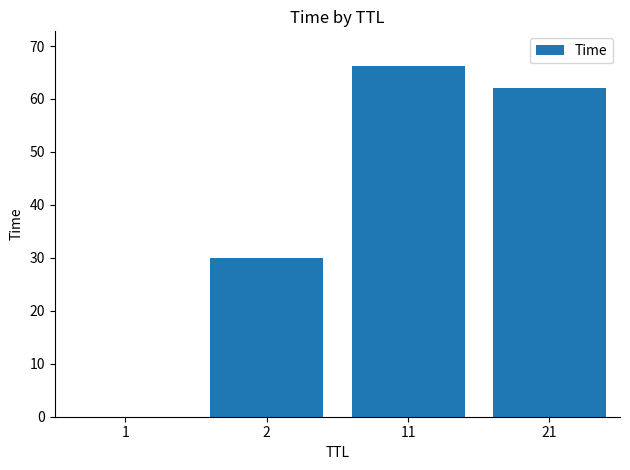

True or false: the data shows 103.7 at 21.

False